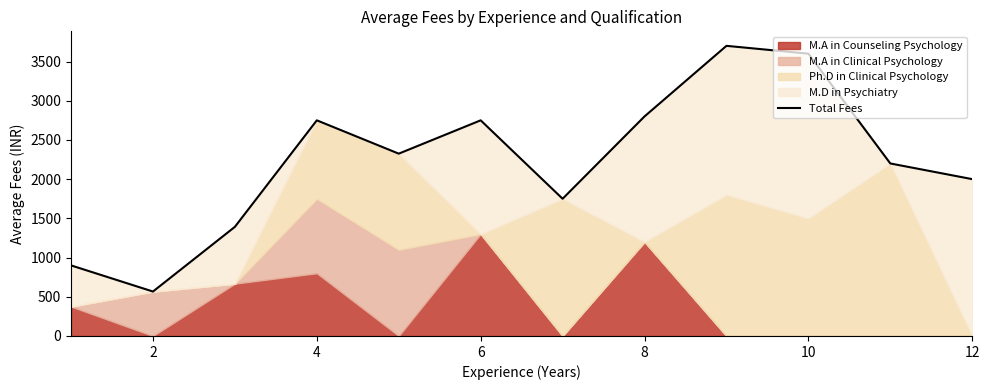

What is the value of the 3rd point from the left?

1391.7